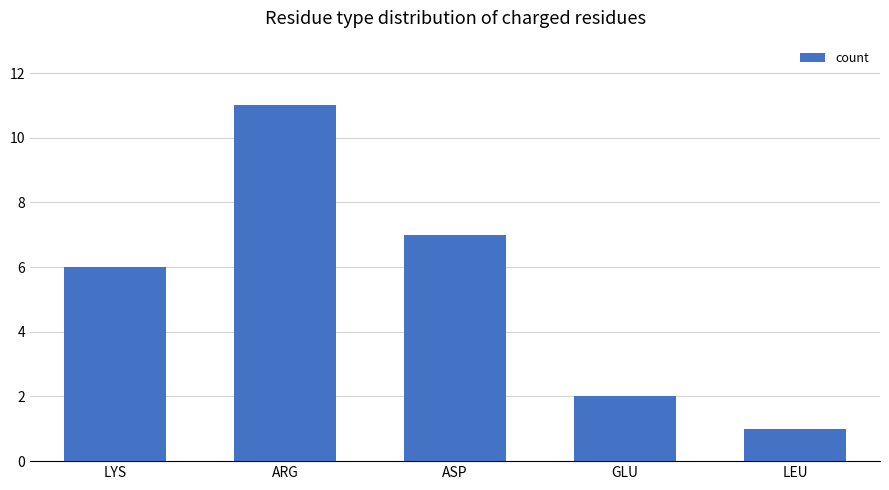

True or false: the data shows 7 at ASP.

True